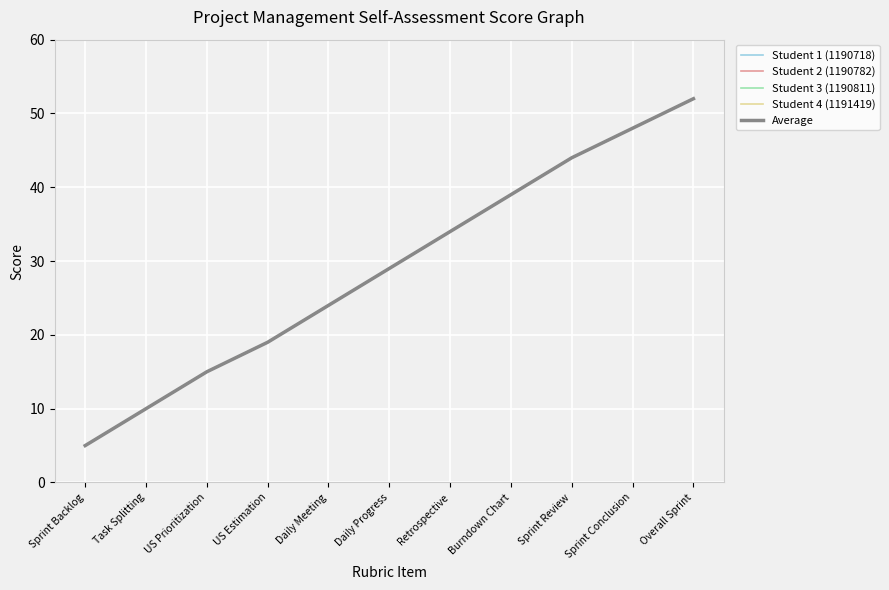

Does the chart display data point markers on the line(s)?

No